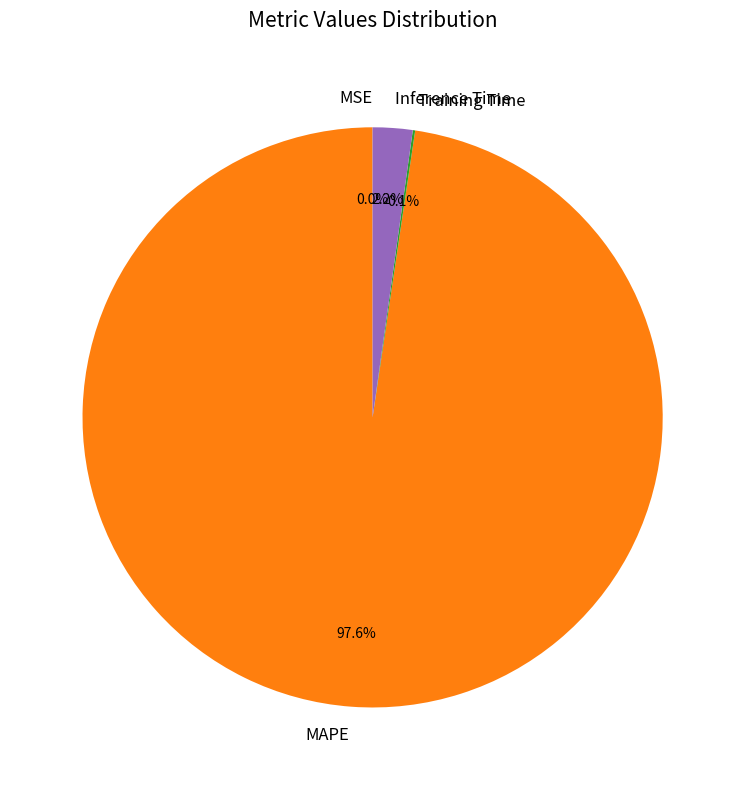

Which category has the biggest portion of the pie?

MAPE